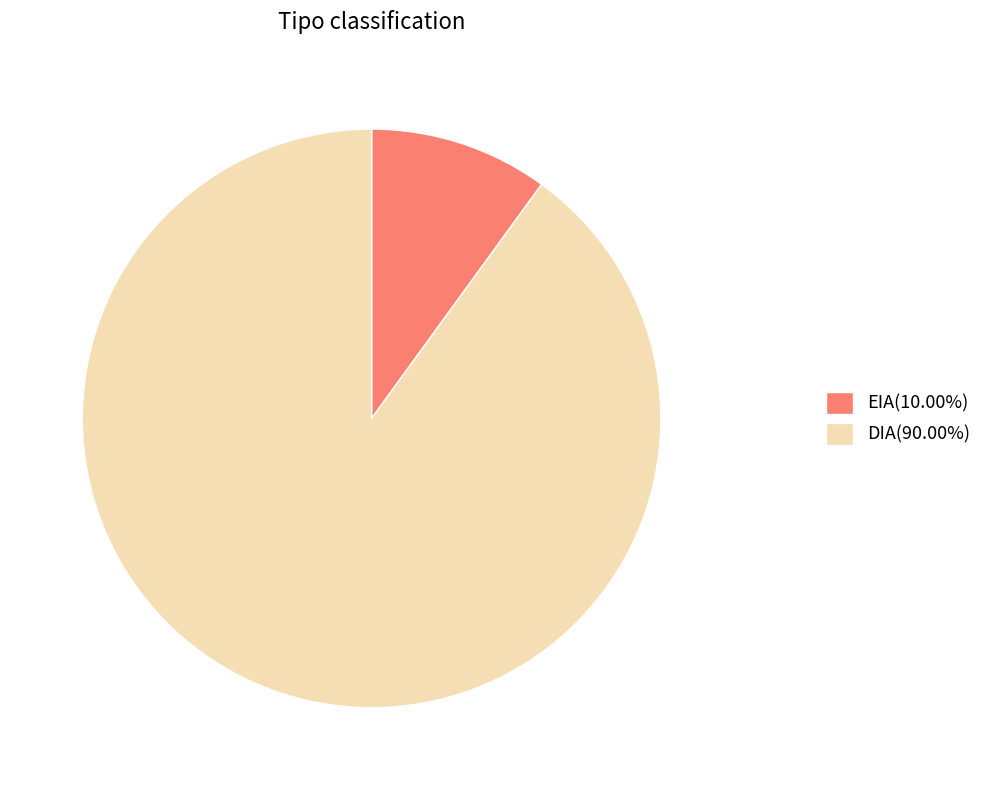

Is there a majority slice in this chart?

Yes